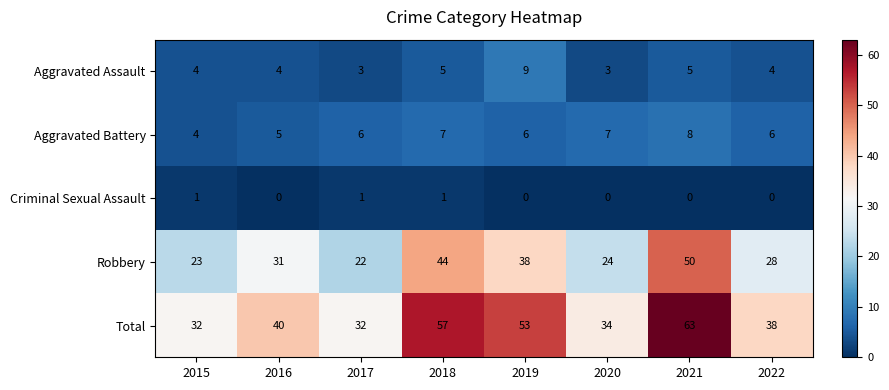

Which series changed the most between 2015 and 2022?

Total